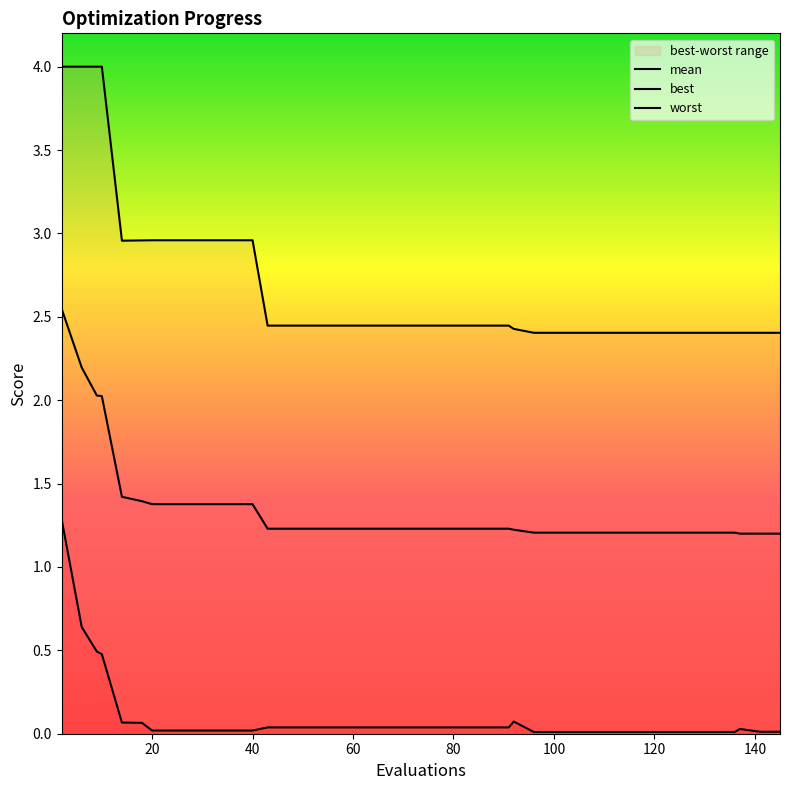

What is the difference between the second highest and second lowest values in the mean series?

1.0